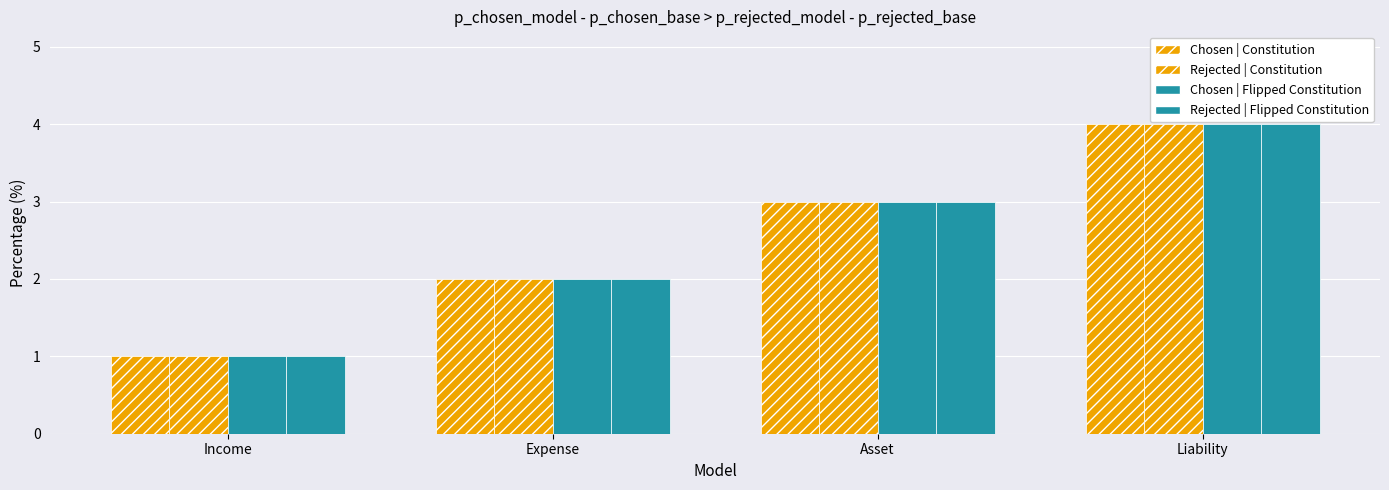

At how many categories does at least one series exceed 1?

3